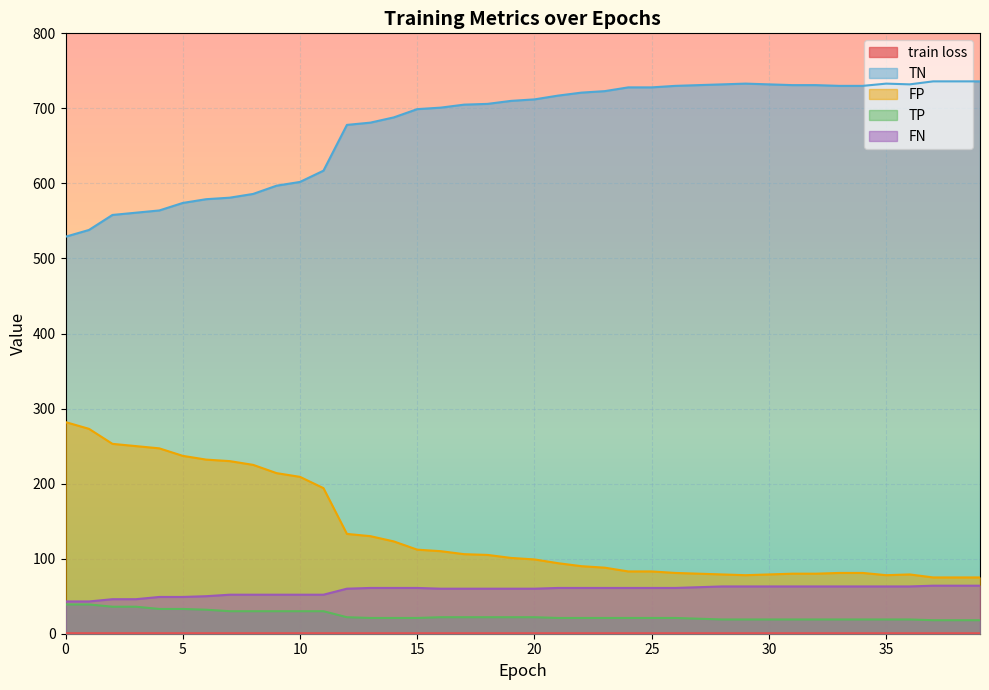

Does the chart display data point markers on the line(s)?

No